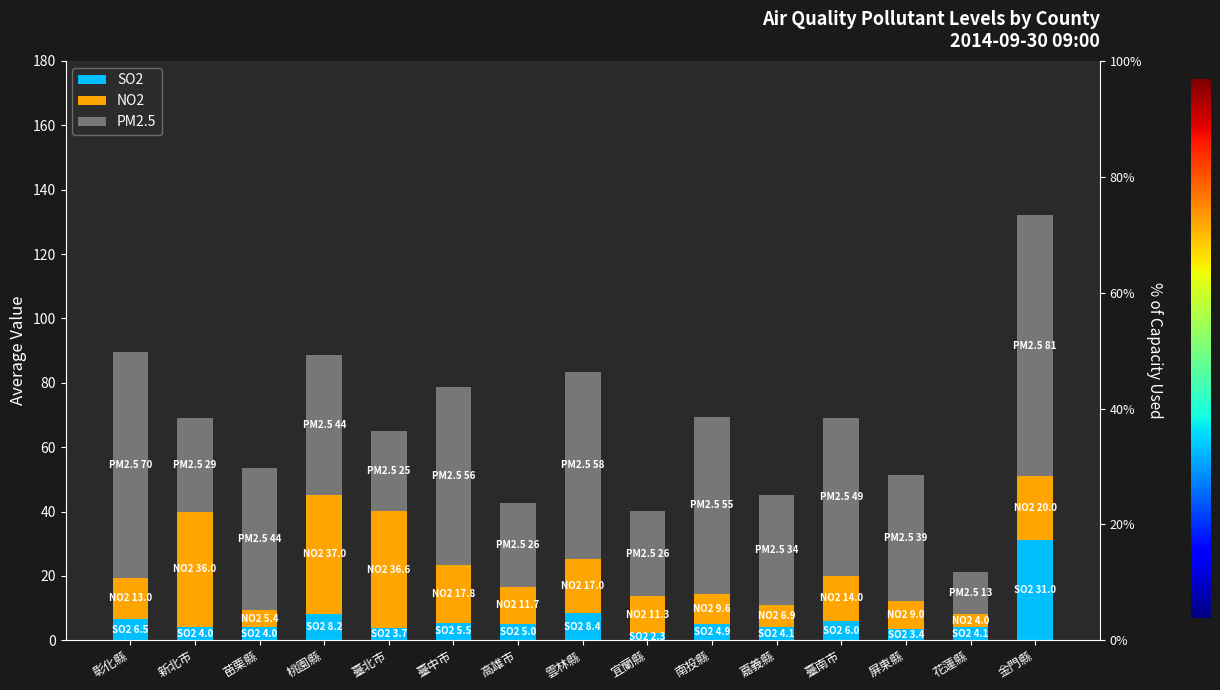

At which category is the sum across all series the highest?

金門縣